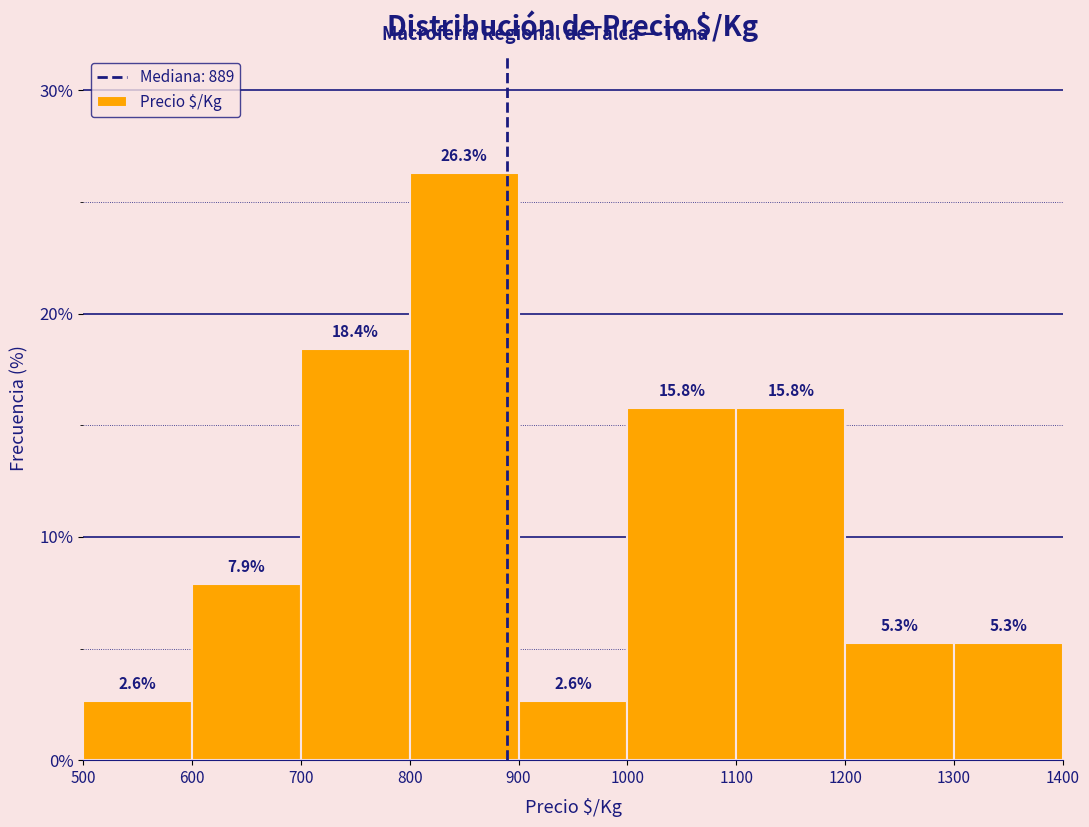

Reading left to right, transcribe this chart: for each bar, give the range it covers on the x-axis and its height.

500 to 600: 2.6
600 to 700: 7.9
700 to 800: 18.4
800 to 900: 26.3
900 to 1000: 2.6
1000 to 1100: 15.8
1100 to 1200: 15.8
1200 to 1300: 5.3
1300 to 1400: 5.3